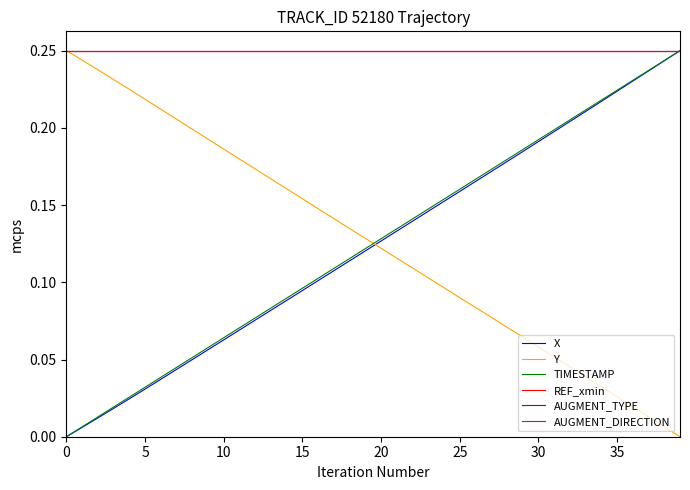

Is this an area chart (filled region under the line)?

No